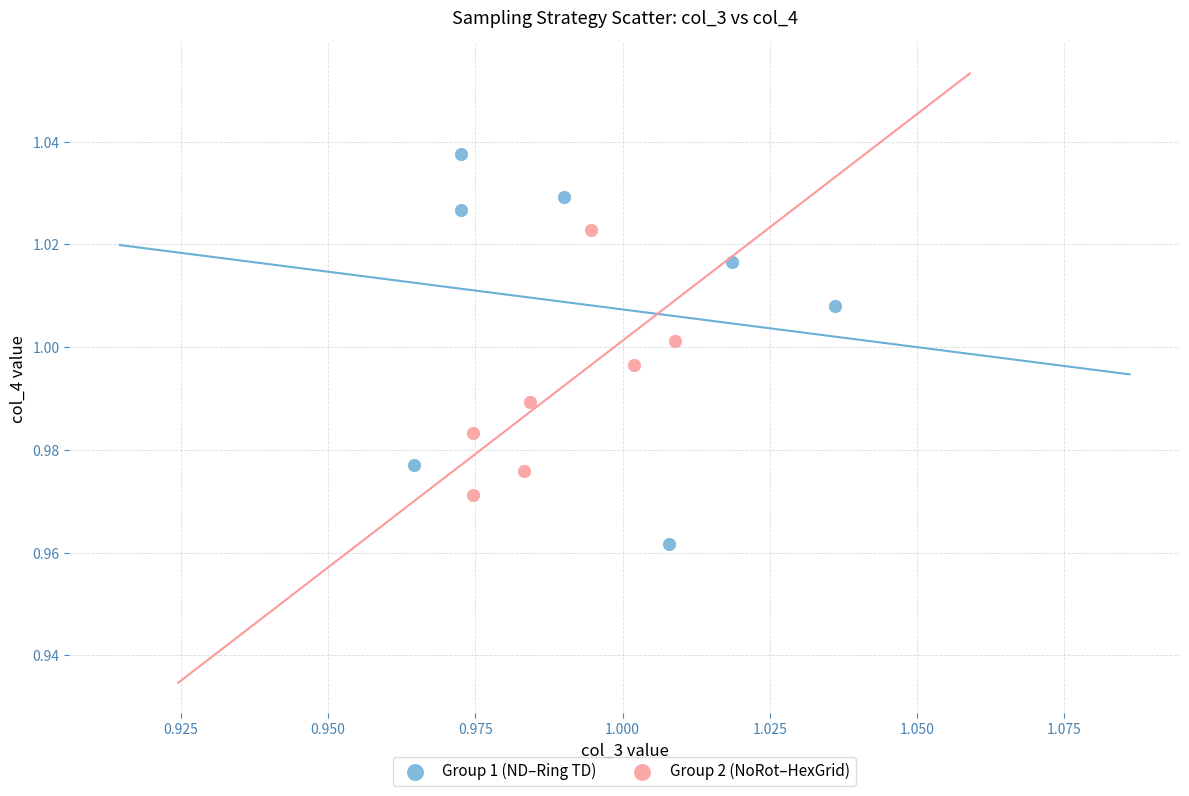

Which series reaches the maximum Y coordinate?

Group 1 (ND–Ring TD)